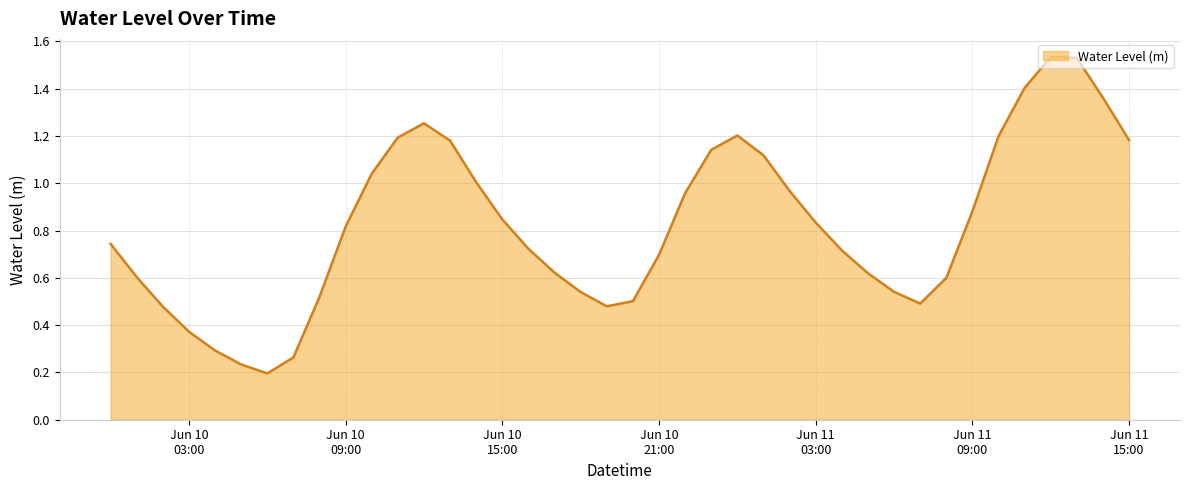

What is the label of the 3rd point from the right?

2025-06-11 13:00:00